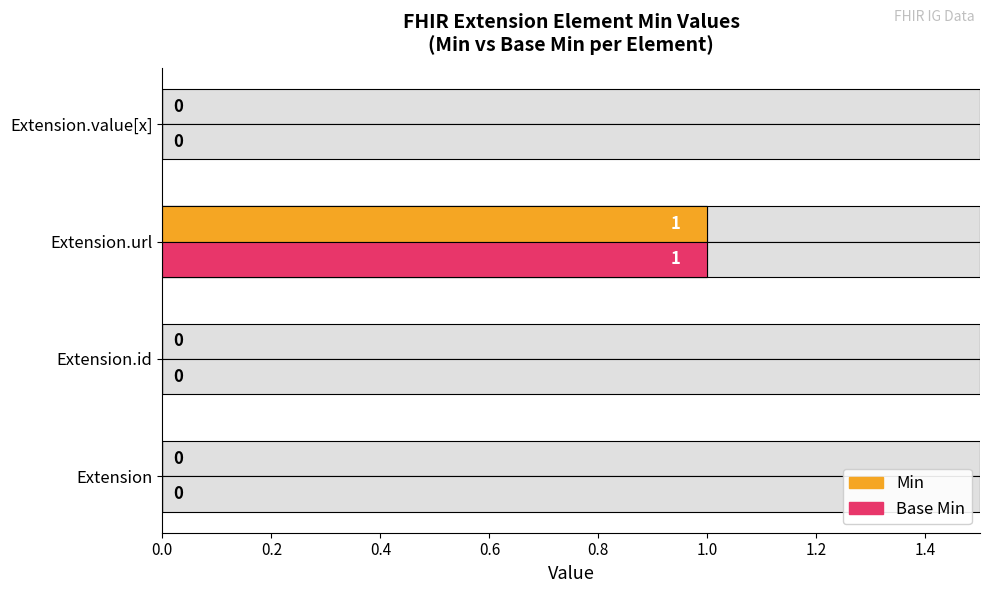

At Extension.id, list the series in order from largest to smallest.

Min, Base Min